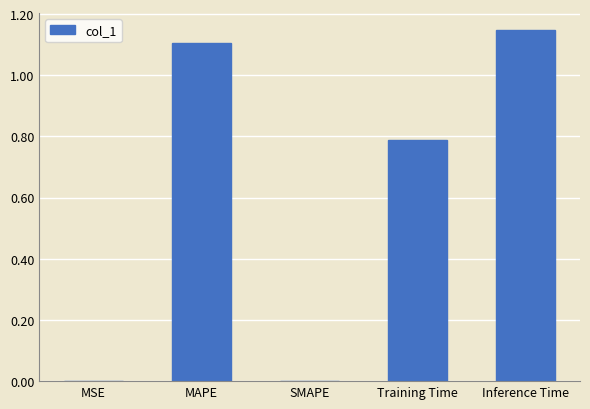

Between MAPE and MSE, which is larger?

MAPE